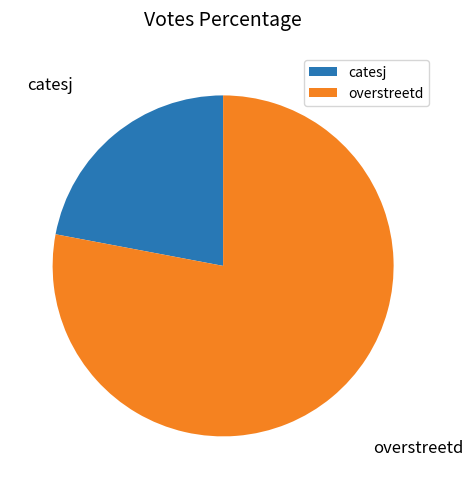

Combined, do catesj and overstreetd account for over 50%?

Yes